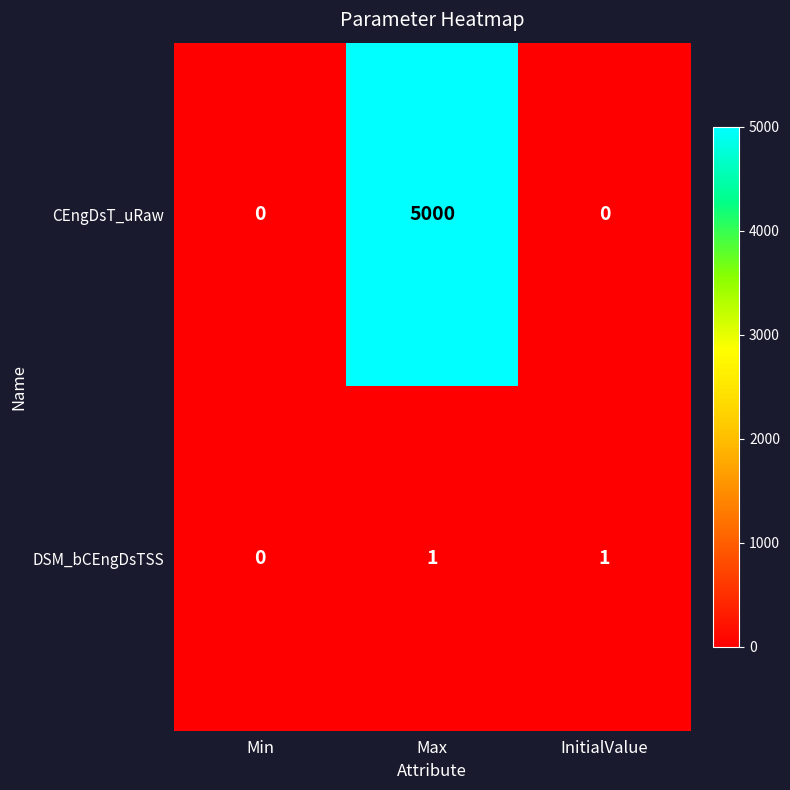

Which category has the highest value across all series?

Max